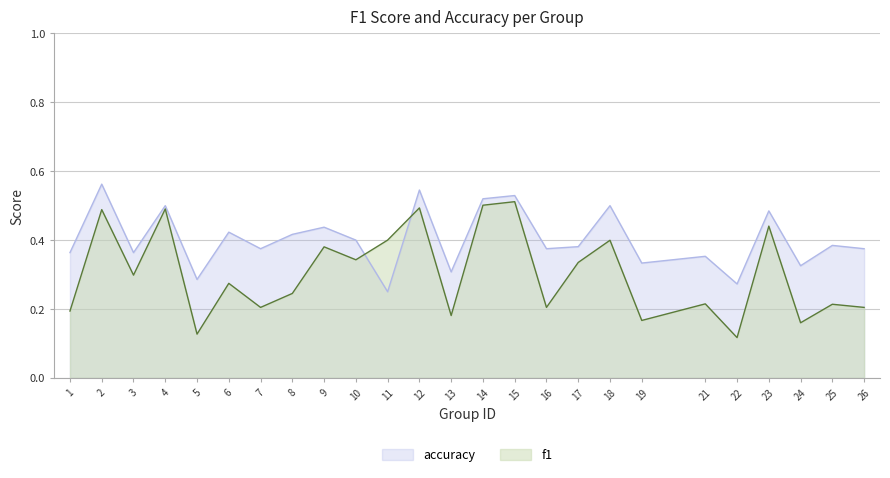

Does the chart display data point markers on the line(s)?

No